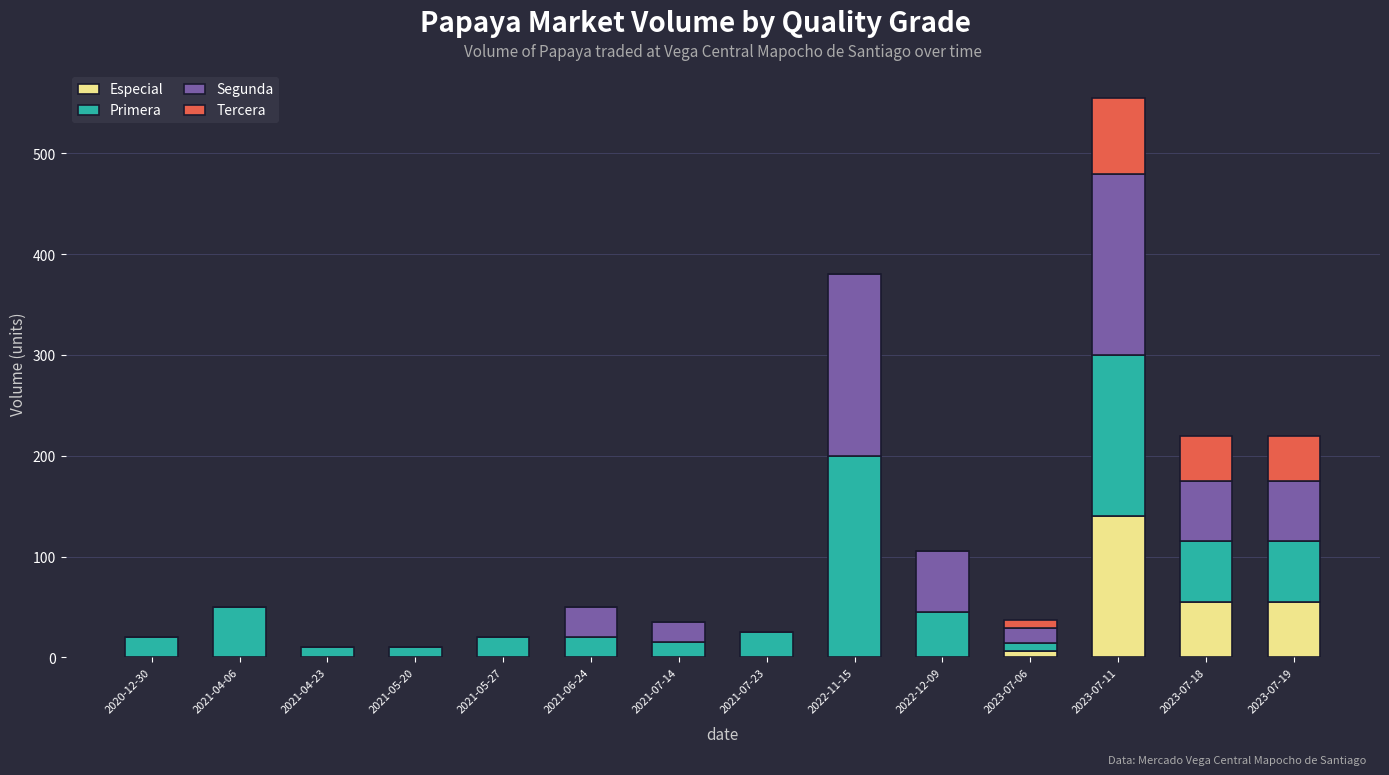

What is the sum of the Especial values at 2021-07-23 and 2023-07-11?

140